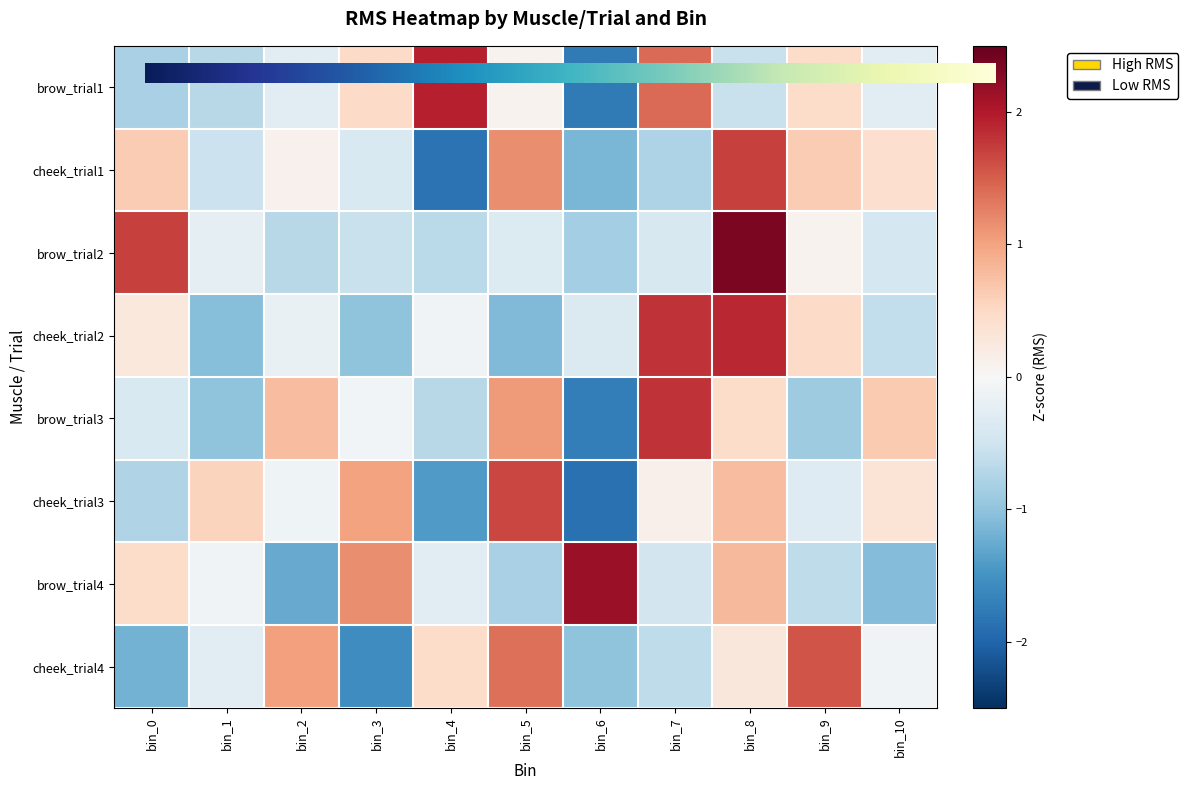

How many negative values does the cheek_trial1 series have?

5